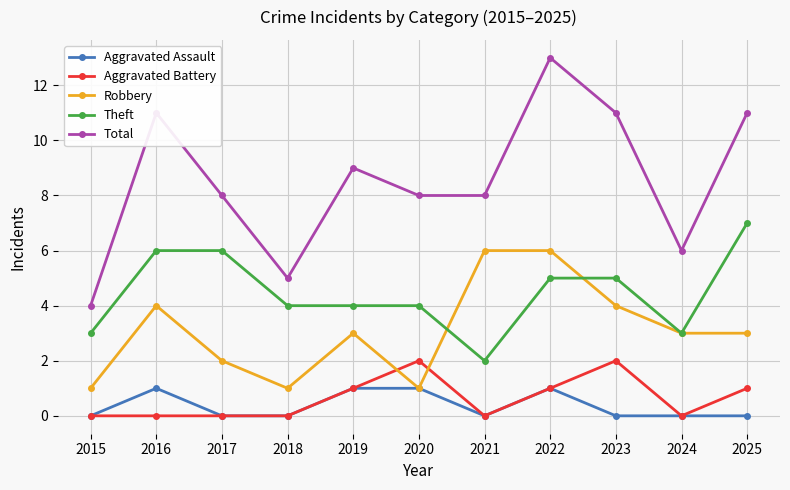

What is the average value of the Aggravated Battery series?

1